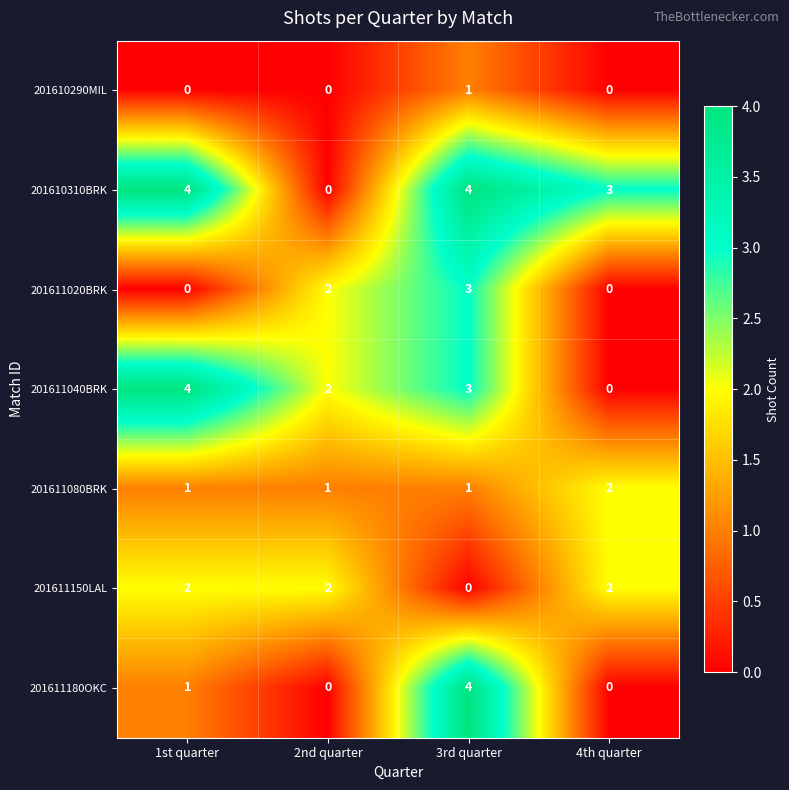

True or false: 201611040BRK has a value of 4 at 3rd quarter.

False